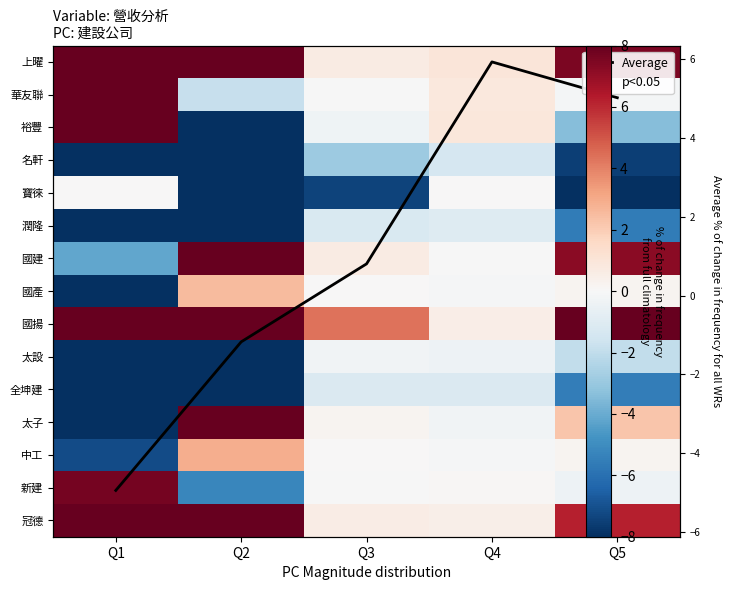

Between Q5 and Q2, which is larger?

Q2